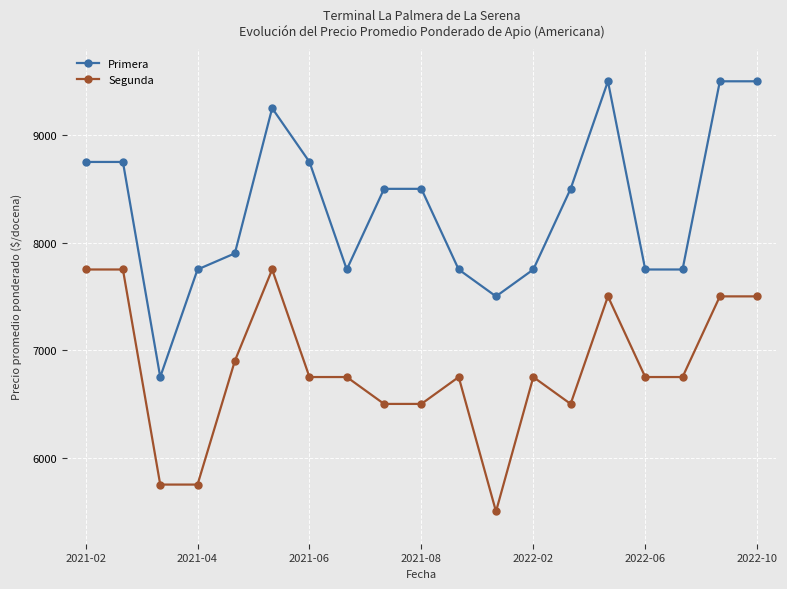

Which series has the largest total across all categories?

Primera